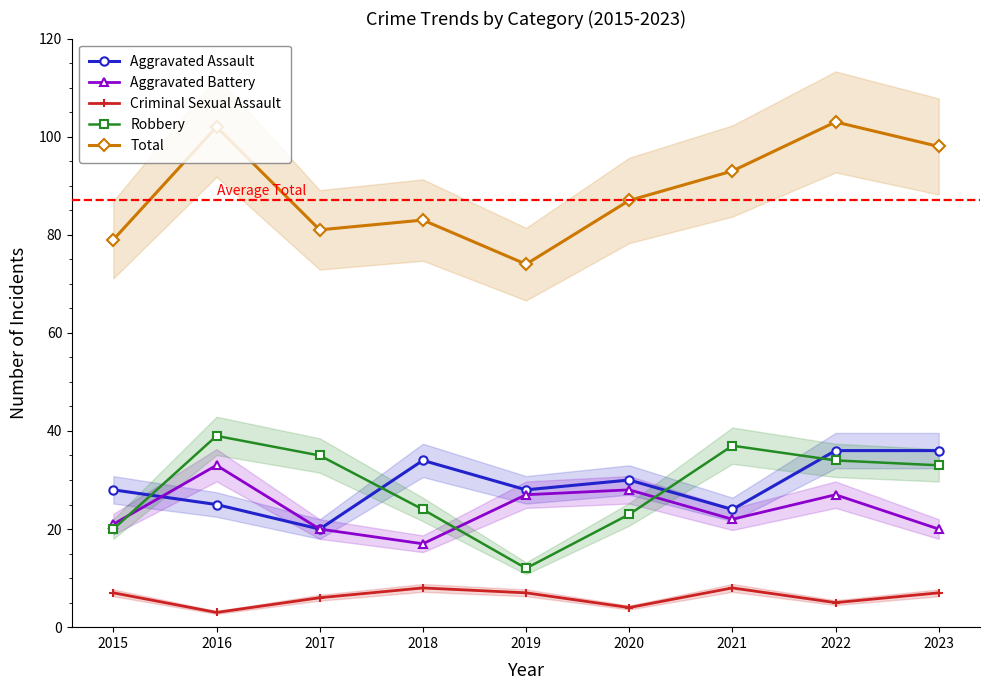

At which label does Aggravated Assault reach its peak?

2022